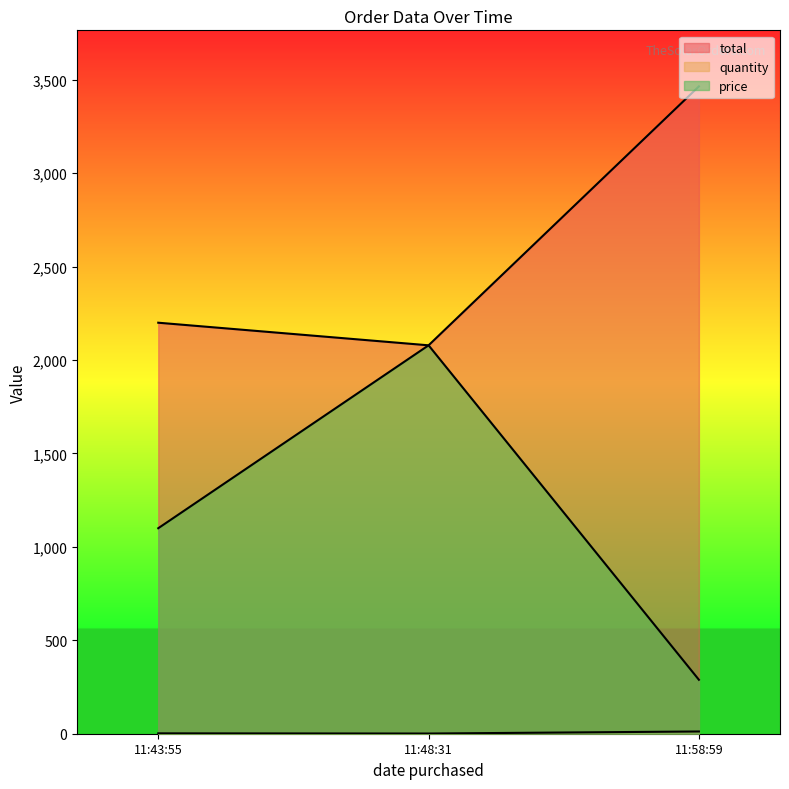

At which label is total closest to 2772?

11:43:55